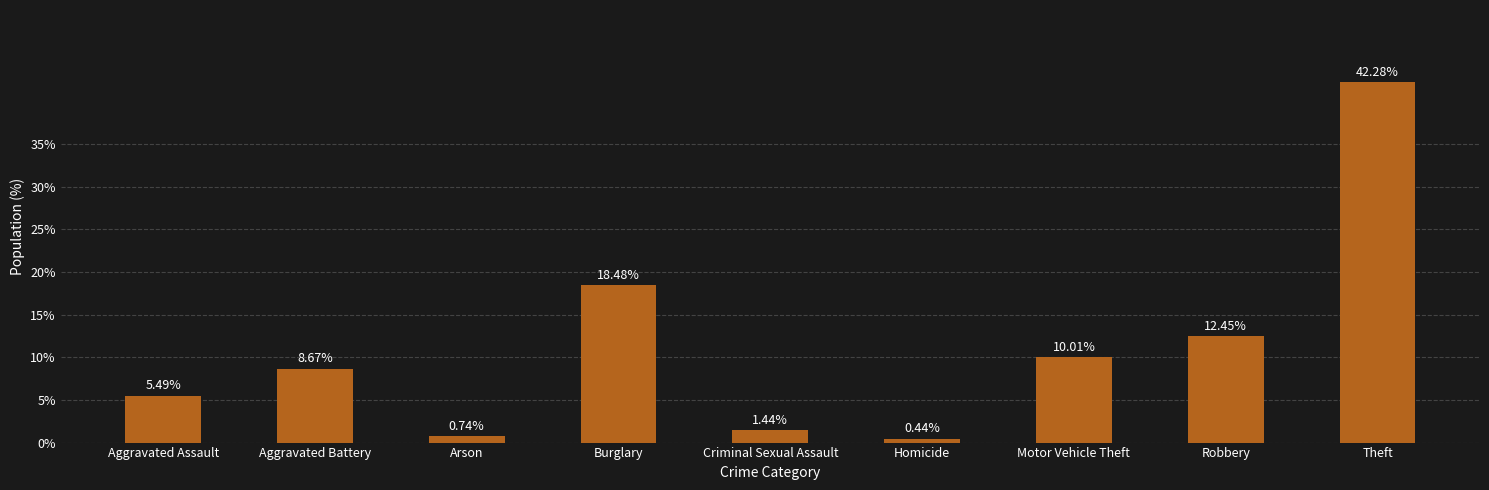

How many distinct data groups are displayed?

1